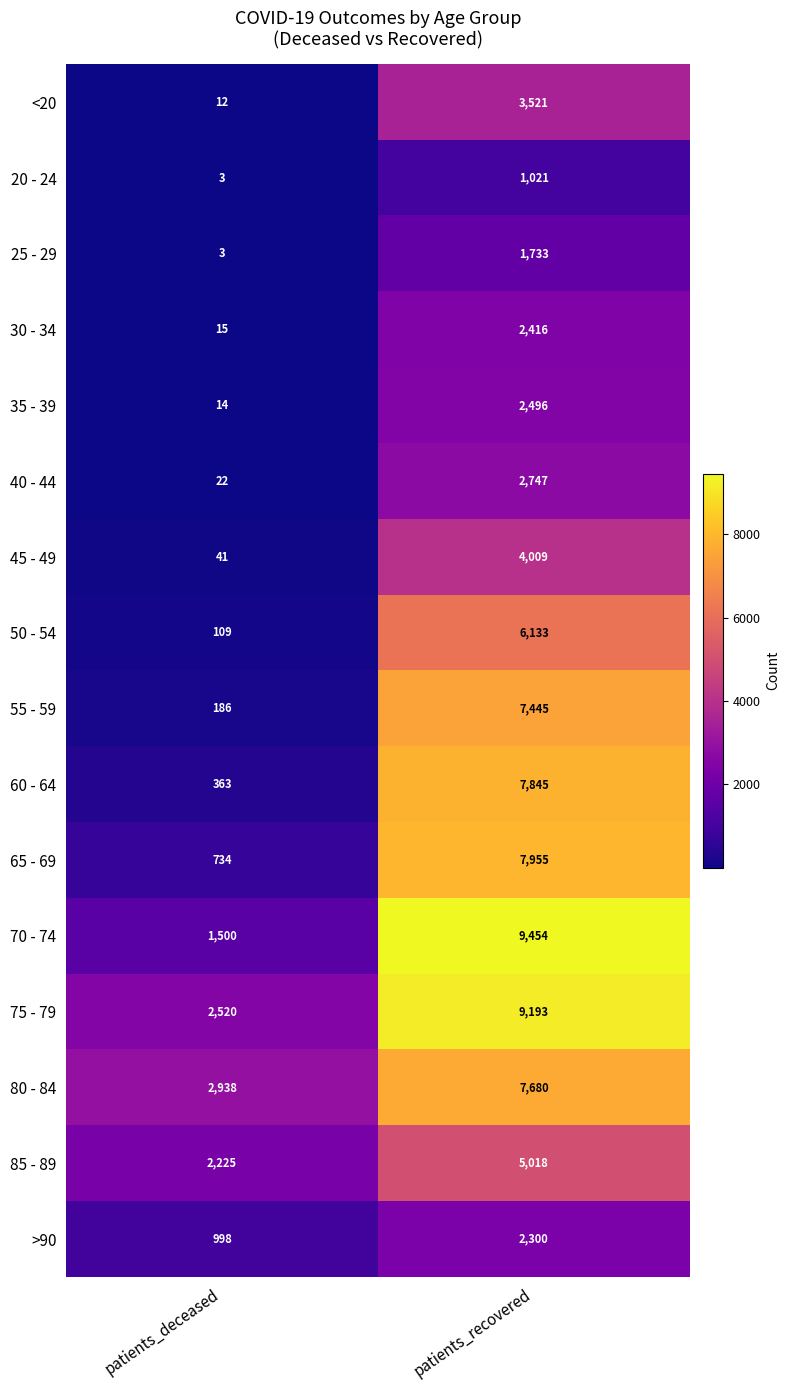

What is the difference between the 35 - 39 values at patients_recovered and patients_deceased?

2482